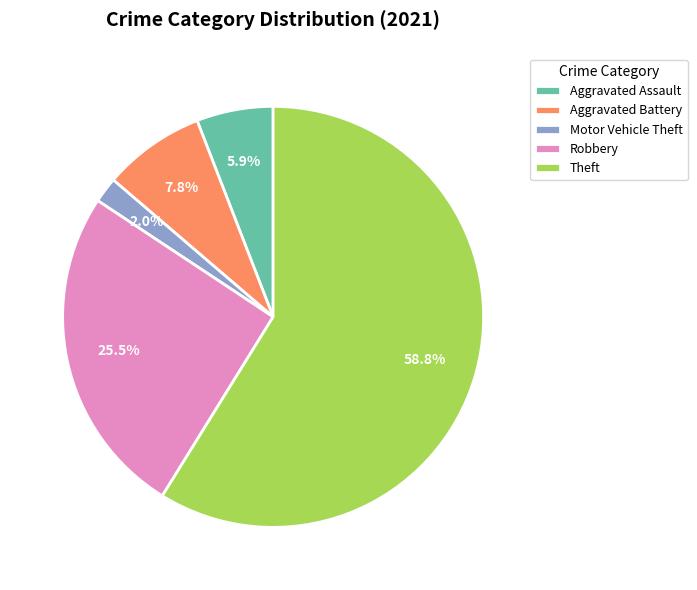

What percentage is the Aggravated Assault slice, to the nearest percent?

6%